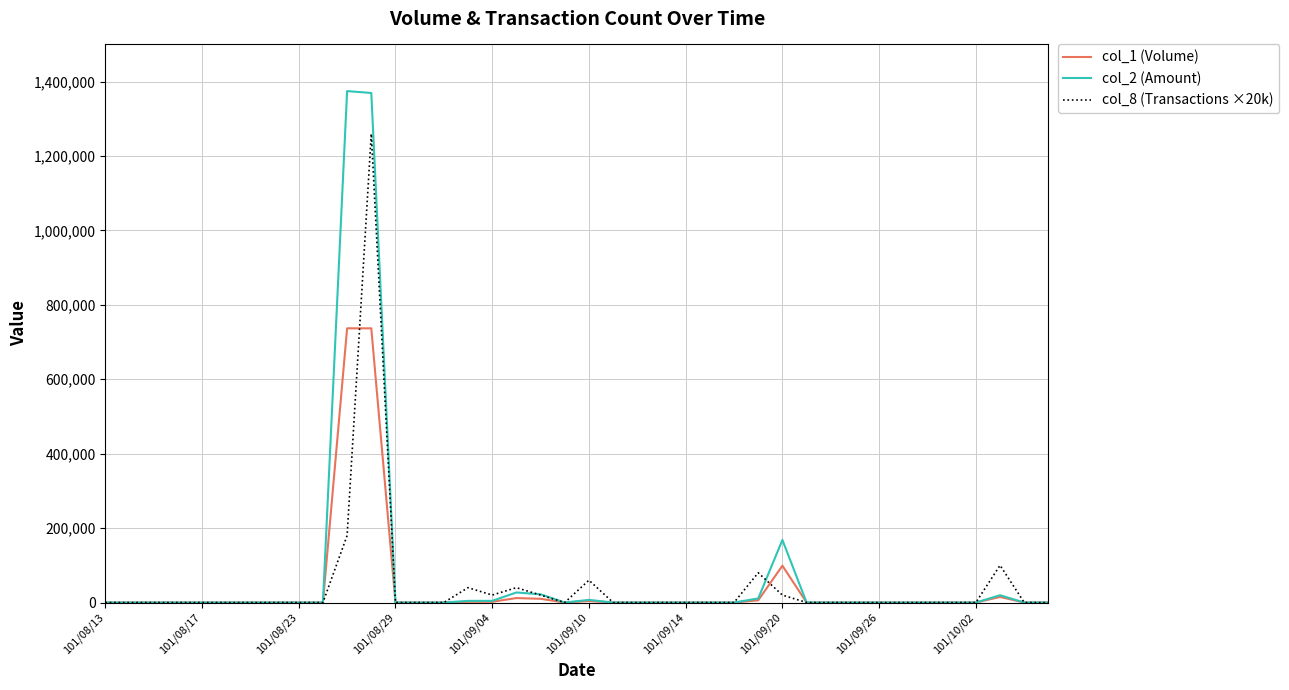

Rank the series by their maximum value, from highest to lowest.

col_2 (Amount), col_8 (Transactions ×20k), col_1 (Volume)